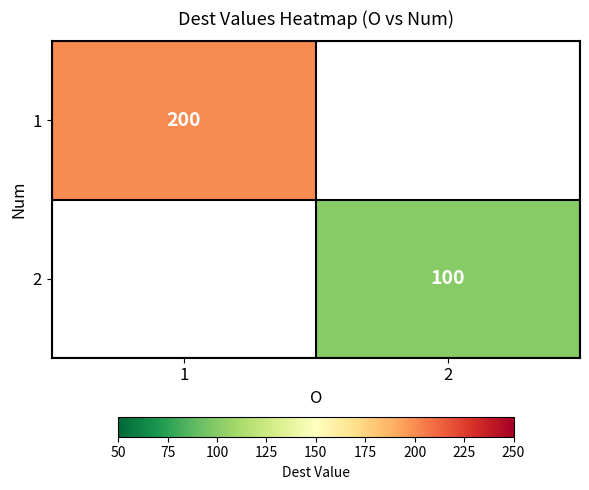

True or false: 2 has a value of 54.9 at 2.

False